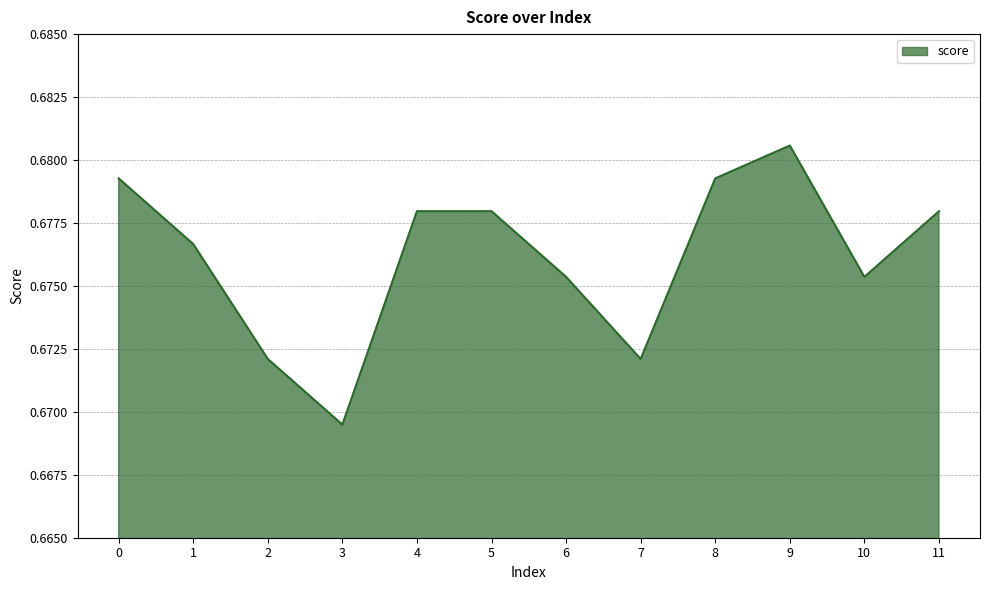

Between 3 and 9, which is larger?

9